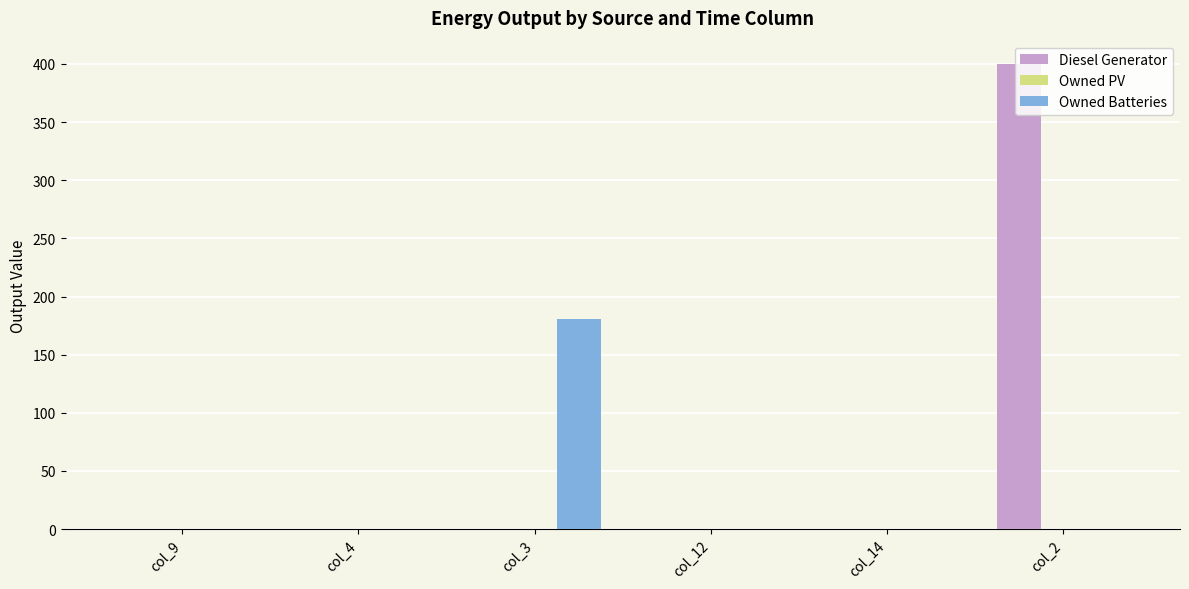

What is the greatest value displayed?

400